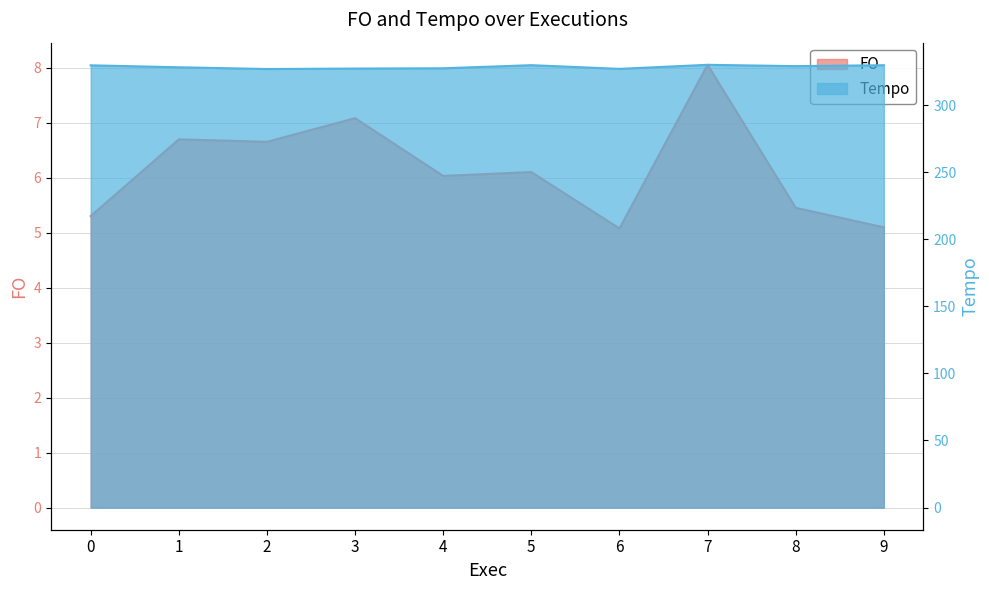

Is the value of FO at 6 greater than the value of Tempo at 8?

No